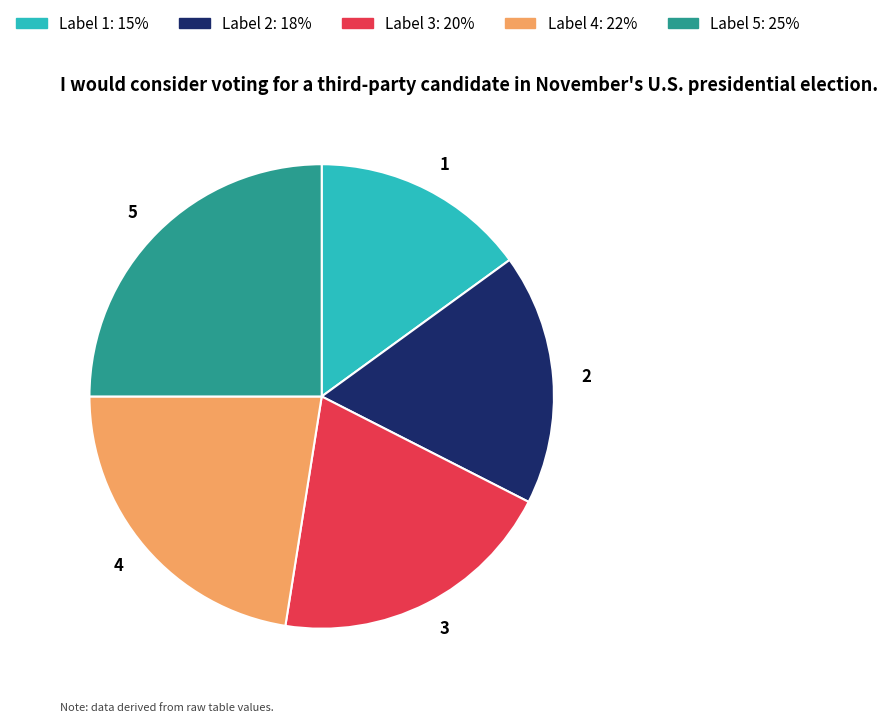

Does 5 represent more than half of the total?

No